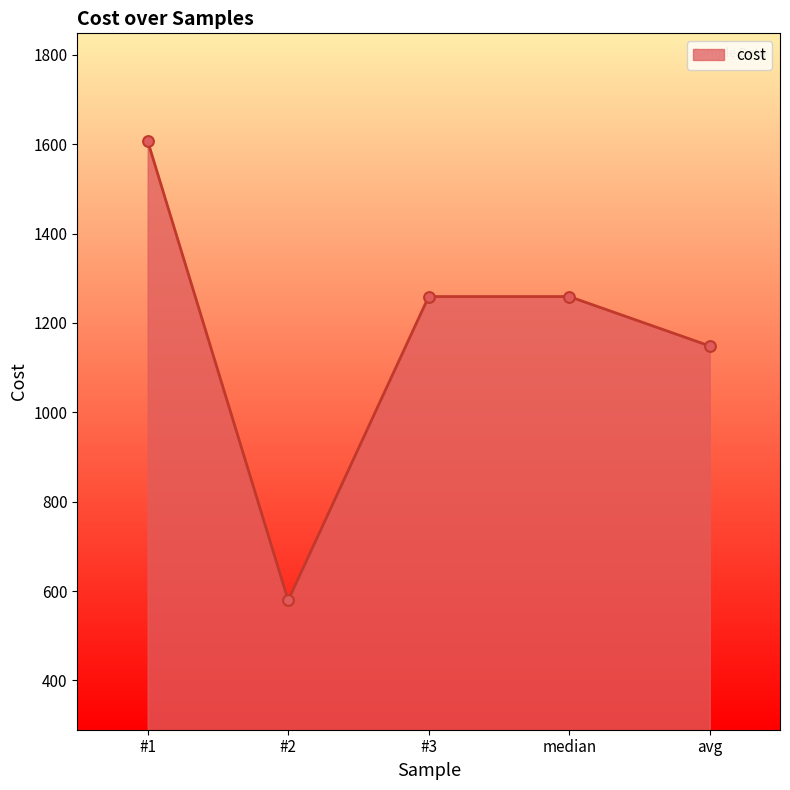

What is the change in value from median to avg?

-110.6